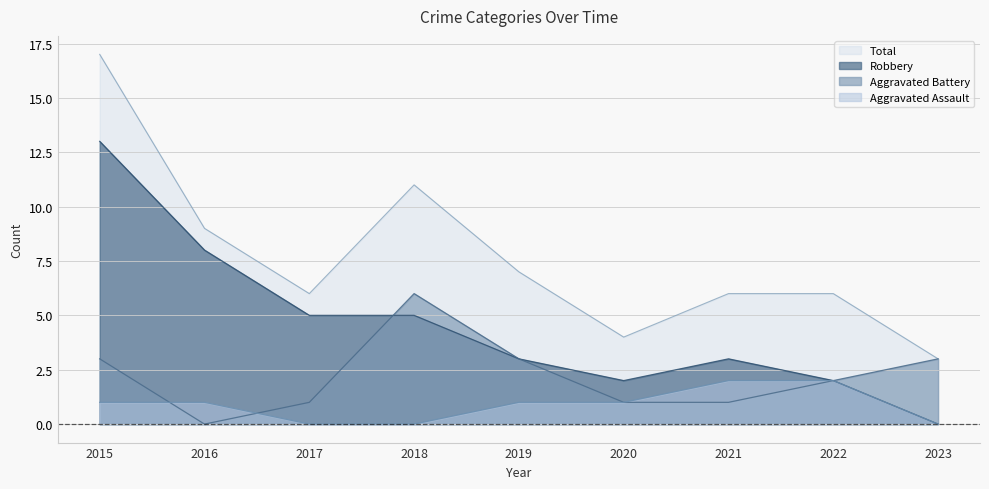

The value of Aggravated Battery at 2021 is 2. True or false?

False